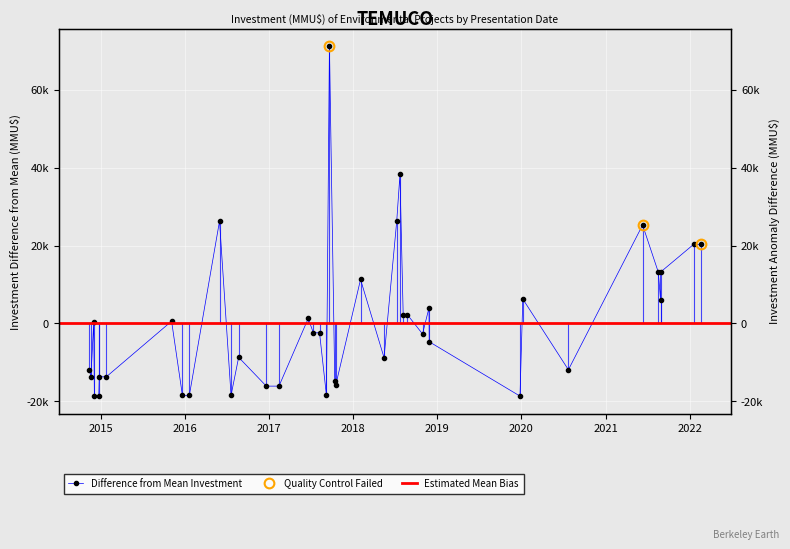

Reading left to right, list all the values displayed in this chart.

17/02/2022=20267.5	17/01/2022=20267.5	27/08/2021=13174.5	27/08/2021=5960.5	17/08/2021=13174.5	10/06/2021=25267.5	23/07/2020=-11932.5	07/01/2020=6267.5	26/12/2019=-18703.5	27/11/2018=-4732.5	26/11/2018=3967.5	29/10/2018=-2732.5	24/08/2018=2233.5	06/08/2018=2233.5	23/07/2018=38267.4	09/07/2018=26267.5	15/05/2018=-8829.5	02/02/2018=11267.5	17/10/2017=-15972.5	13/10/2017=-14732.5	20/09/2017=71267.4	07/09/2017=-18532.5	08/08/2017=-2425.5	12/07/2017=-2425.5	20/06/2017=1267.5	13/02/2017=-16135.5	20/12/2016=-16135.5	22/08/2016=-8732.5	20/07/2016=-18522.5	31/05/2016=26267.5	21/01/2016=-18532.5	22/12/2015=-18532.5	05/11/2015=550.5	26/01/2015=-13732.5	26/12/2014=-13732.5	24/12/2014=-18722.5	05/12/2014=-18722.5	02/12/2014=267.5	20/11/2014=-13732.5	13/11/2014=-11982.5